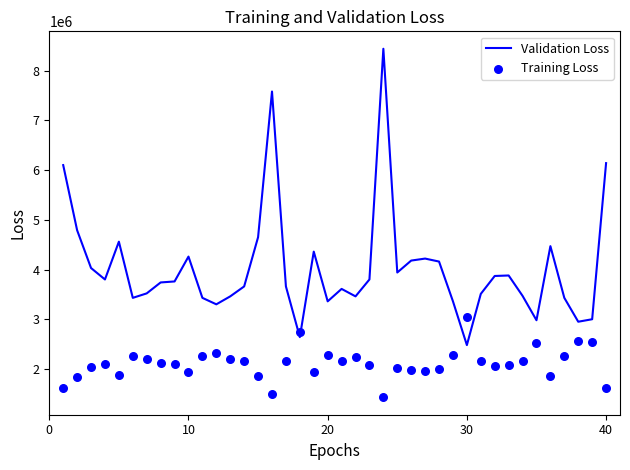

What are all the series names shown in the legend?

Validation Loss, Training Loss